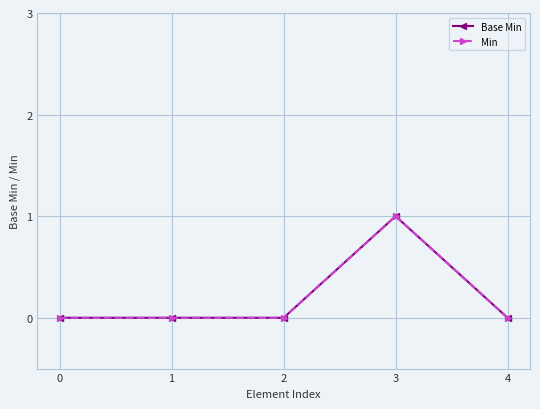

Rank the series by their maximum value, from lowest to highest.

Base Min, Min